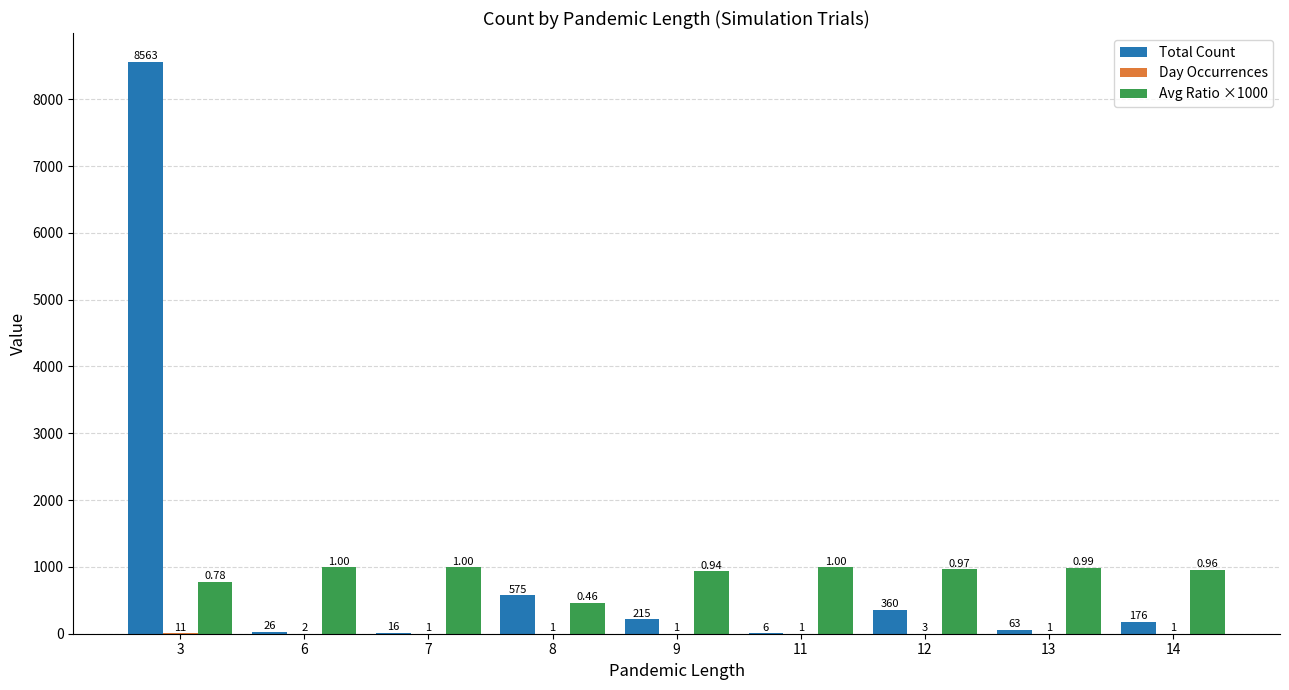

How many series are shown in this chart?

3